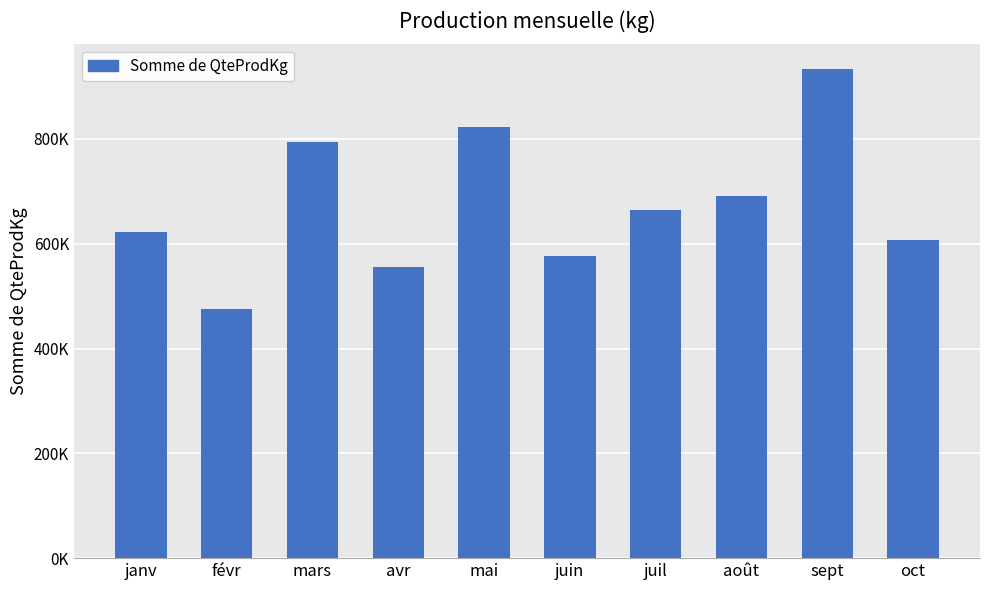

Does the chart contain any negative values?

No